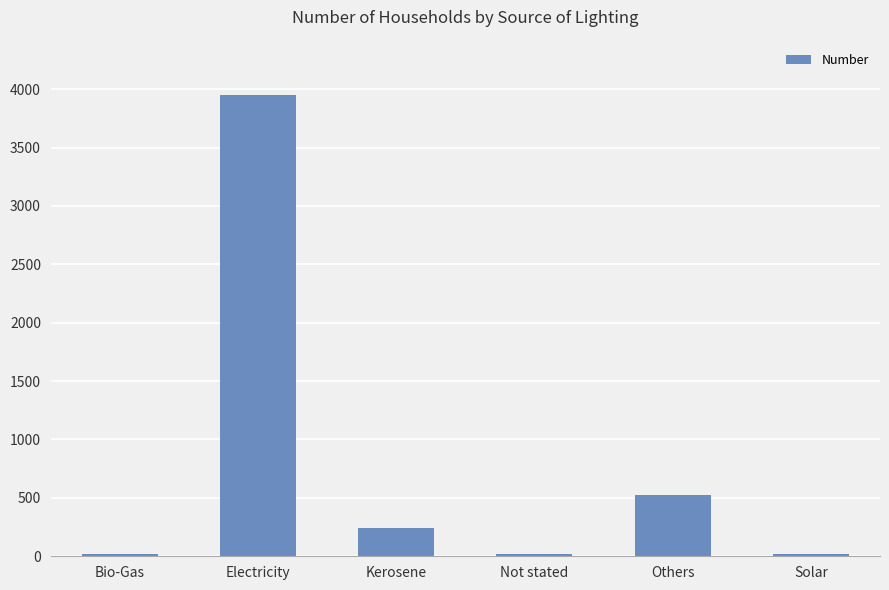

True or false: the data shows 246 at Kerosene.

True